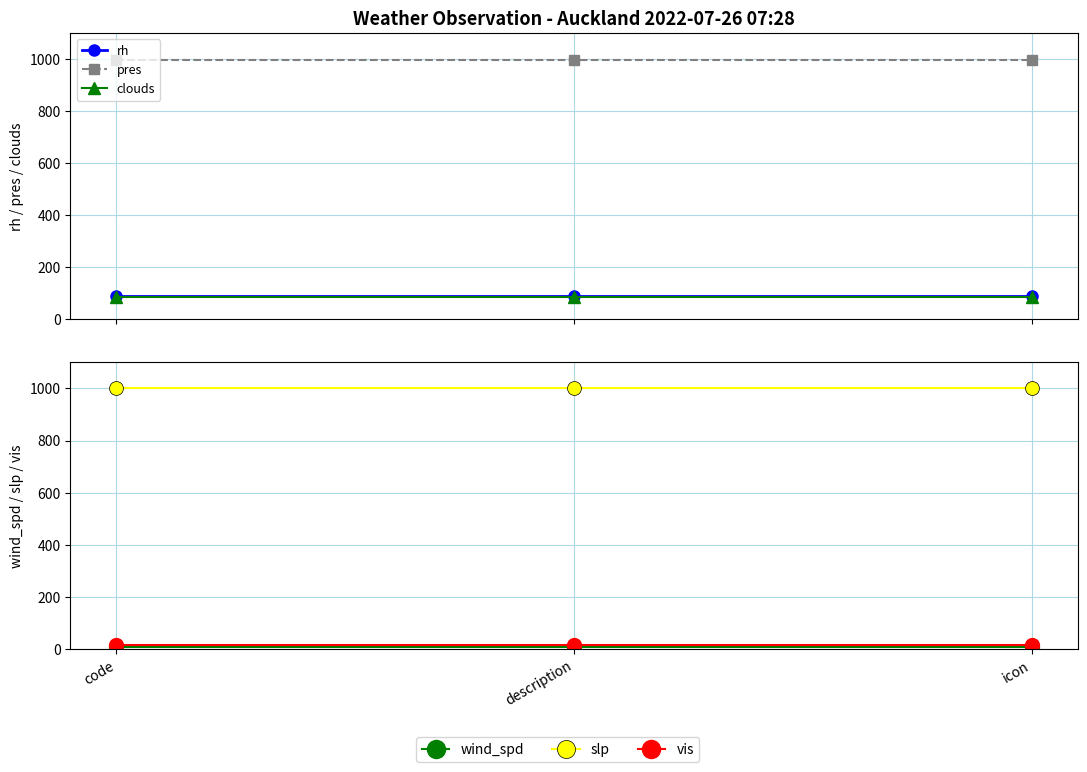

At how many categories does at least one series exceed 627?

3